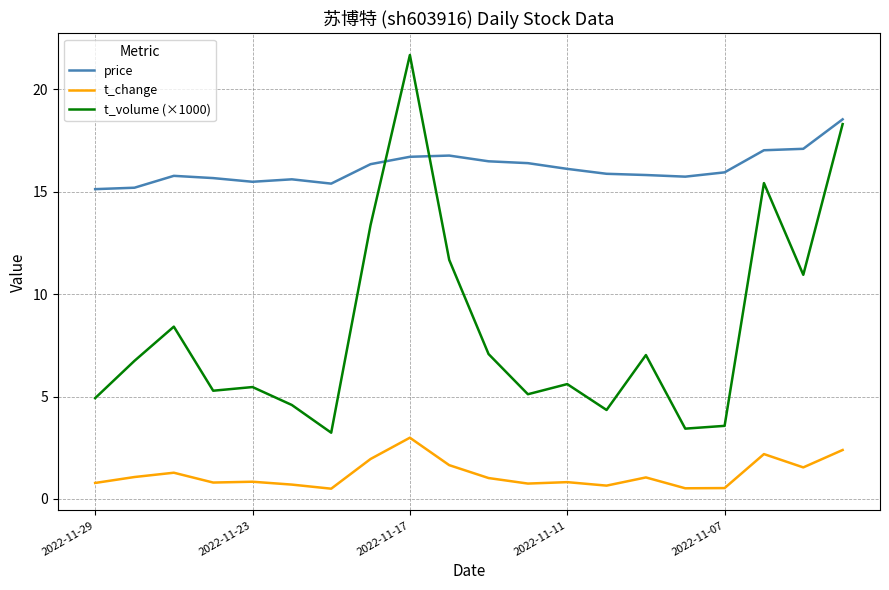

Which series has the largest total across all categories?

price